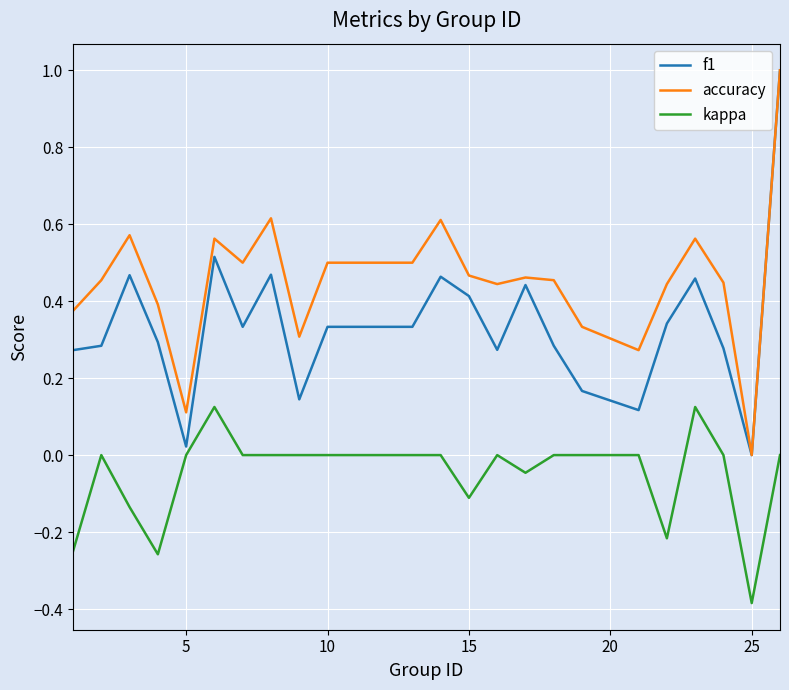

Which series has the largest total across all categories?

accuracy